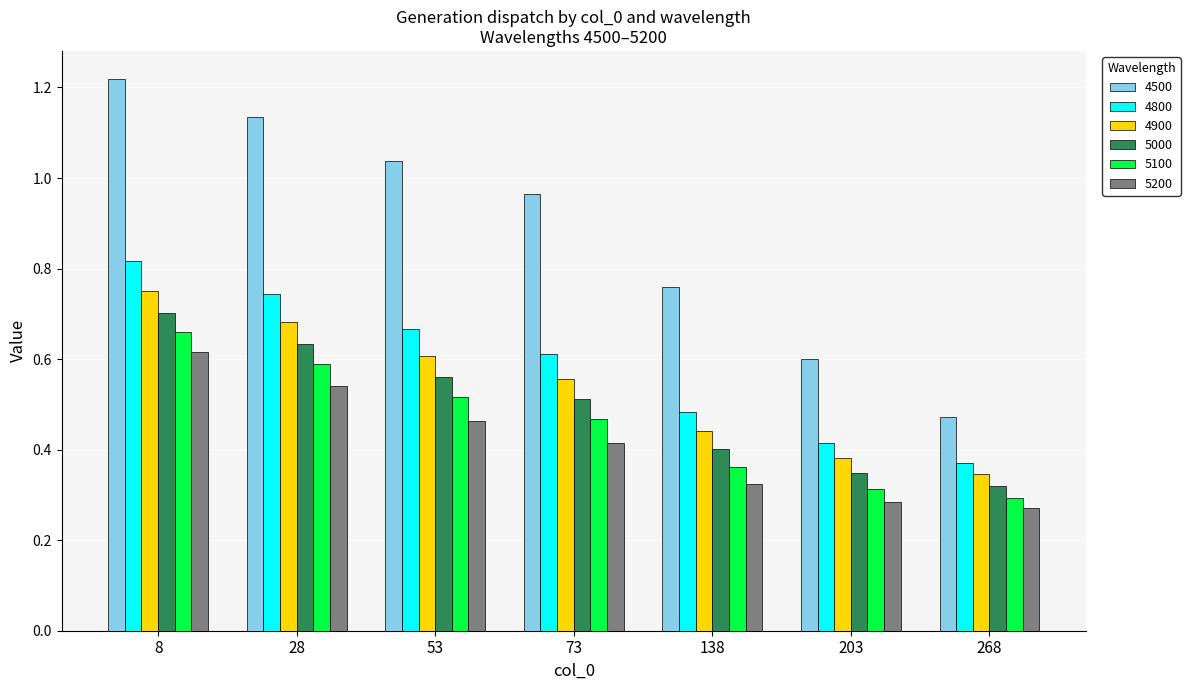

How many distinct data groups are displayed?

6